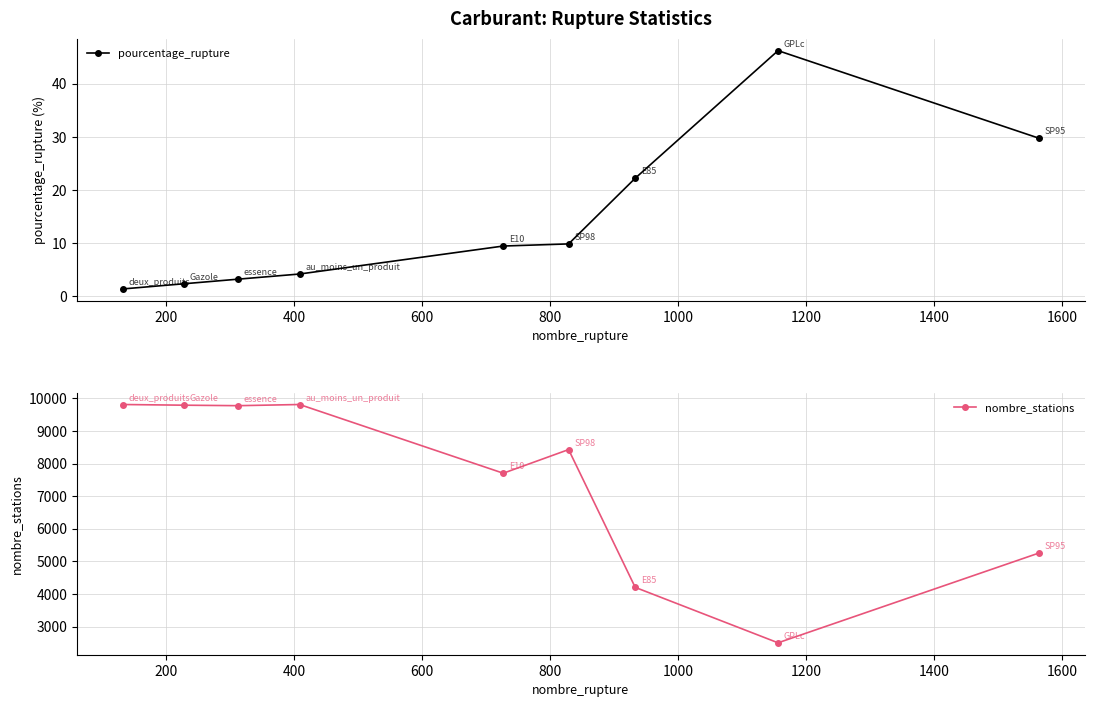

True or false: pourcentage_rupture and nombre_stations cross at least once.

False